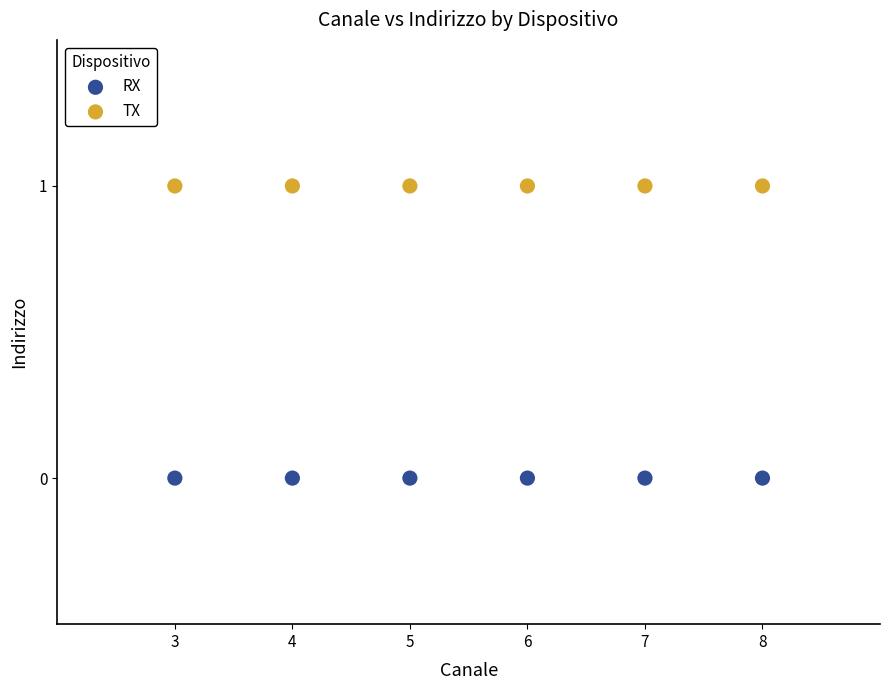

Which series contains the highest Y value?

TX